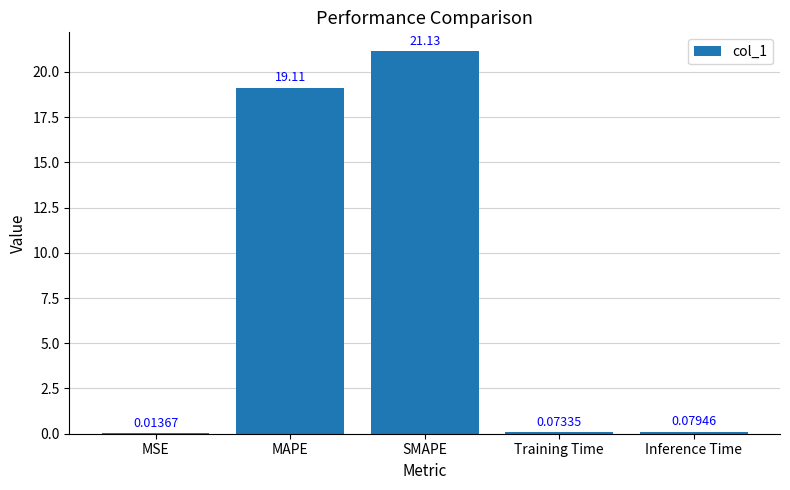

What is the sum of the values at MAPE and SMAPE?

40.2